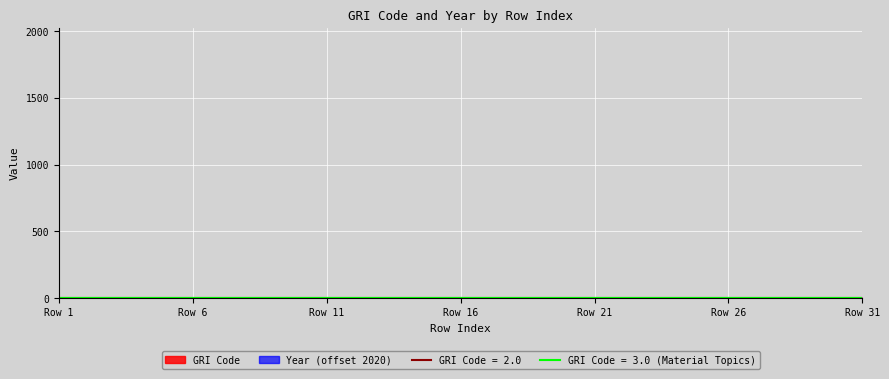

True or false: there are more than 2 points higher than both neighbors.

False